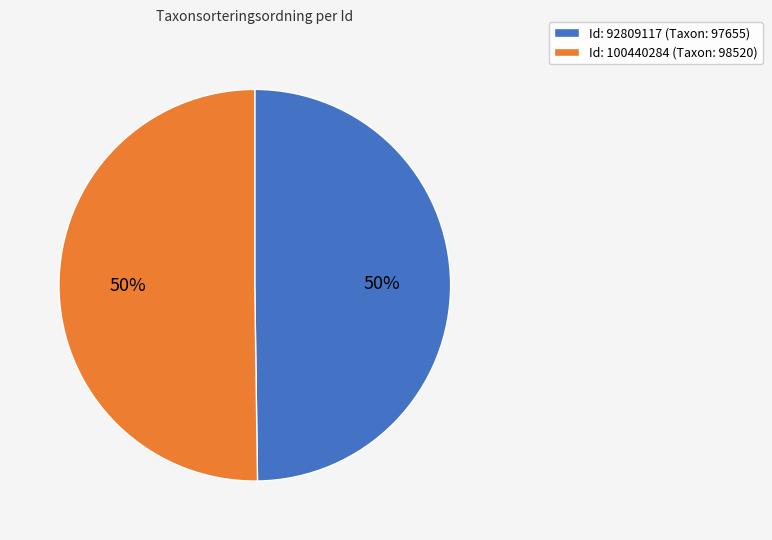

Is the sum of Id: 92809117 (Taxon: 97655) and Id: 100440284 (Taxon: 98520) greater than half?

Yes